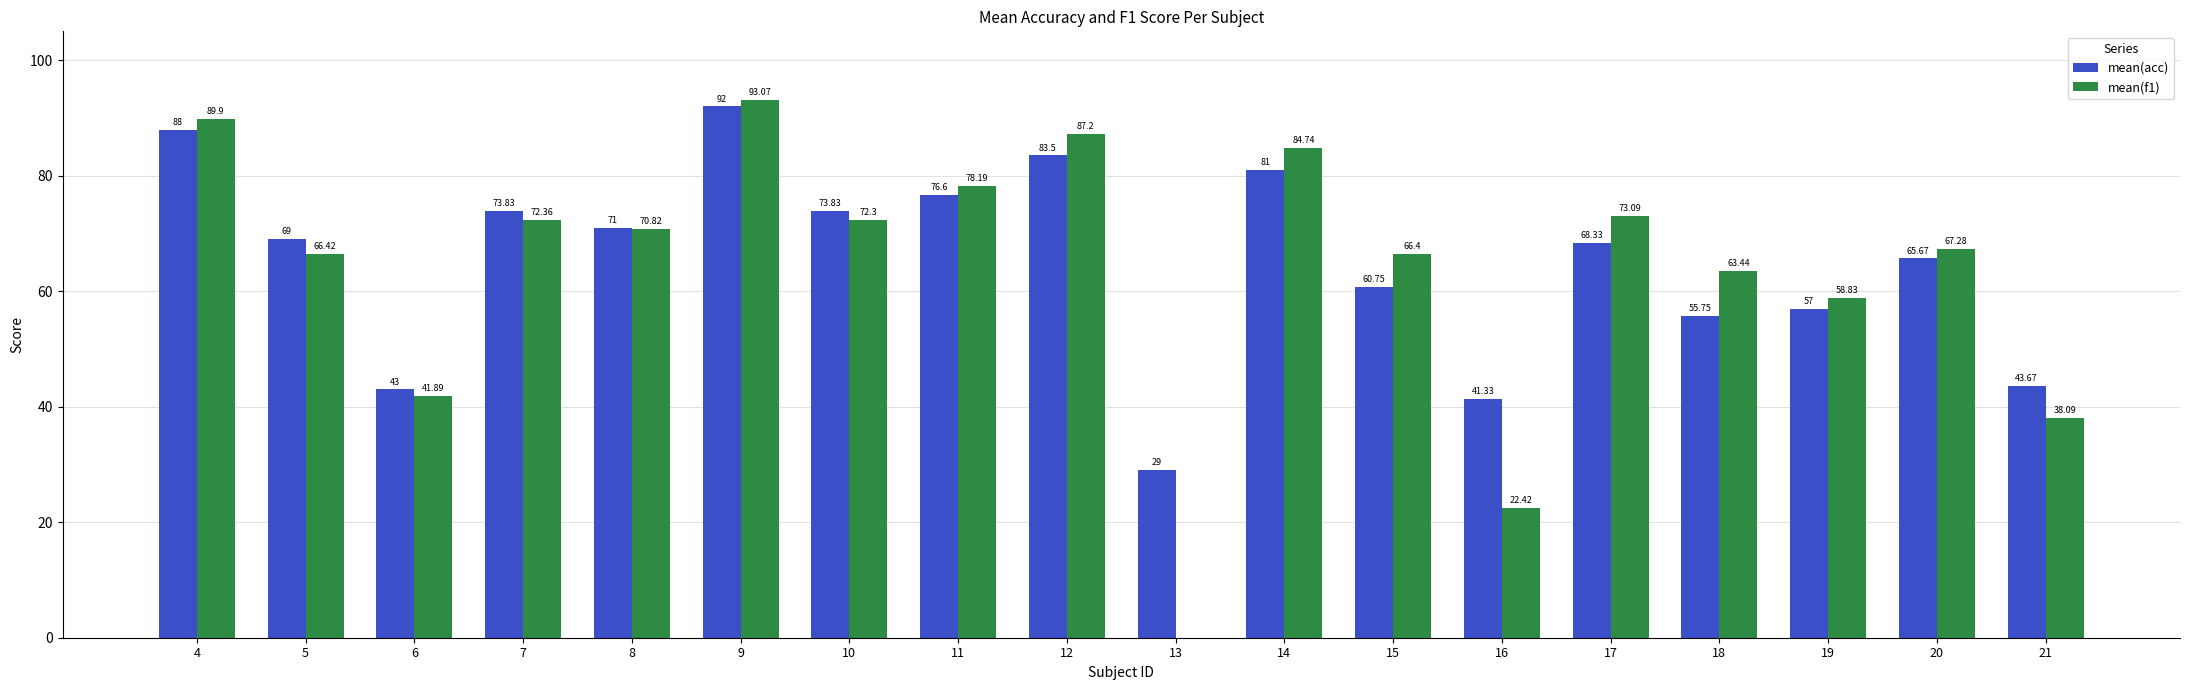

What is the average value of the mean(acc) series?

65.2